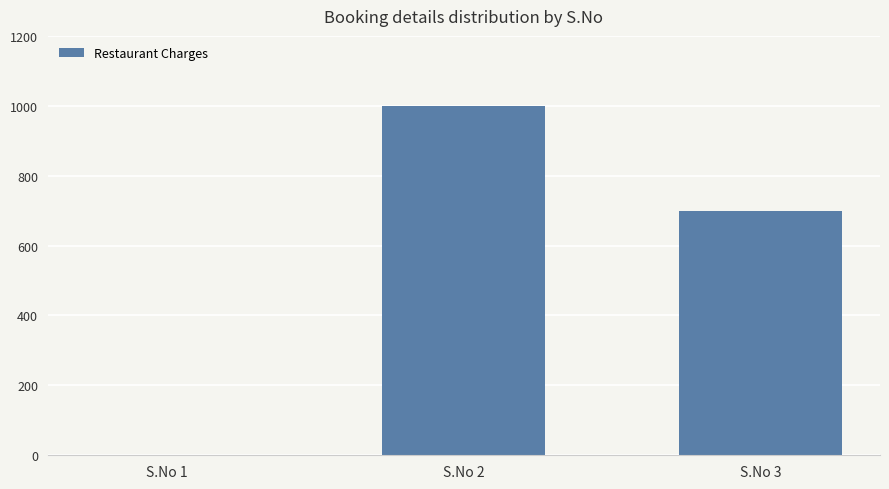

The value at S.No 1 is 0. True or false?

True